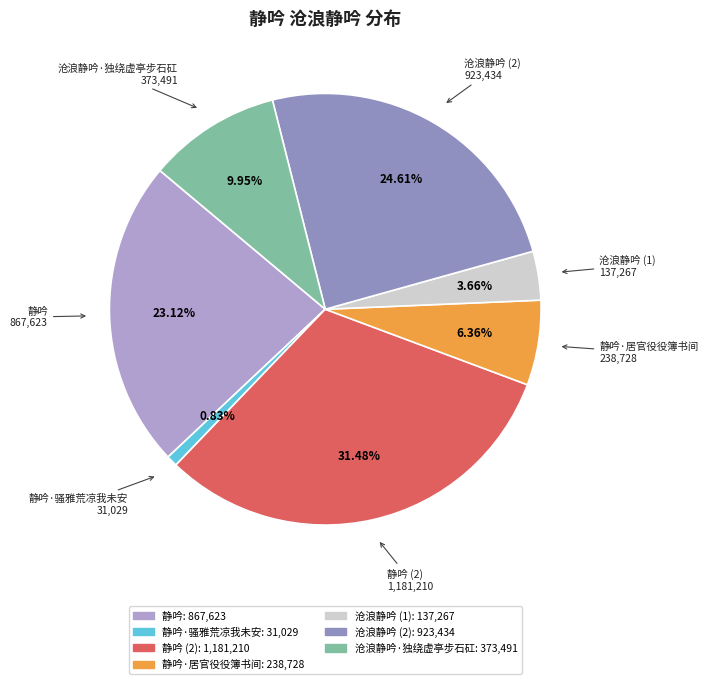

Count the number of slices in the pie.

7